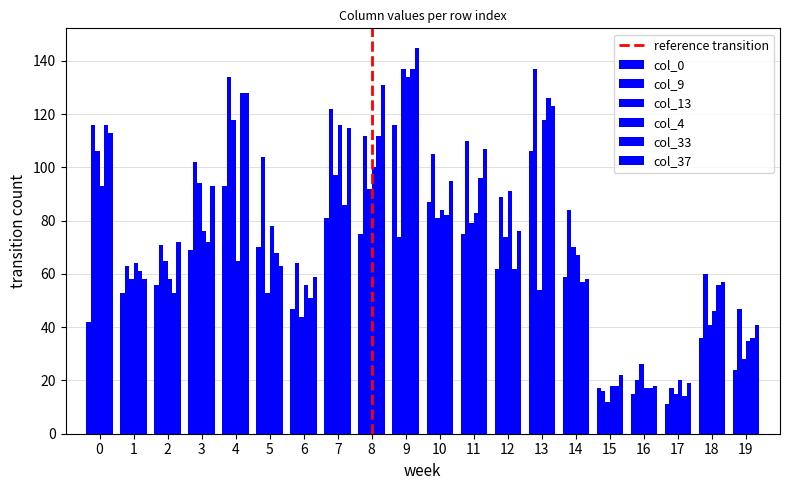

Count the number of data series in this chart.

6